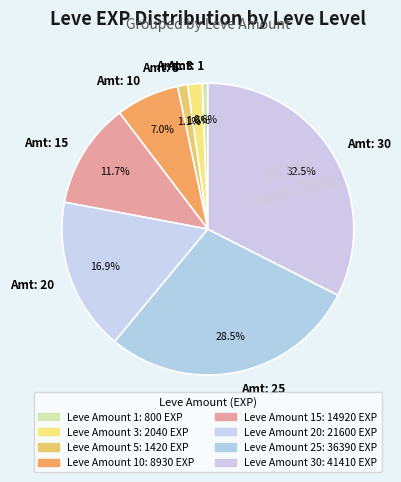

Which slice is the largest?

Amt: 30